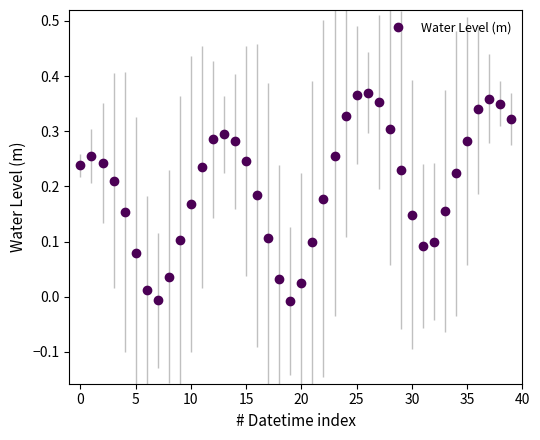

True or false: there are more than 2 points higher than both neighbors.

True